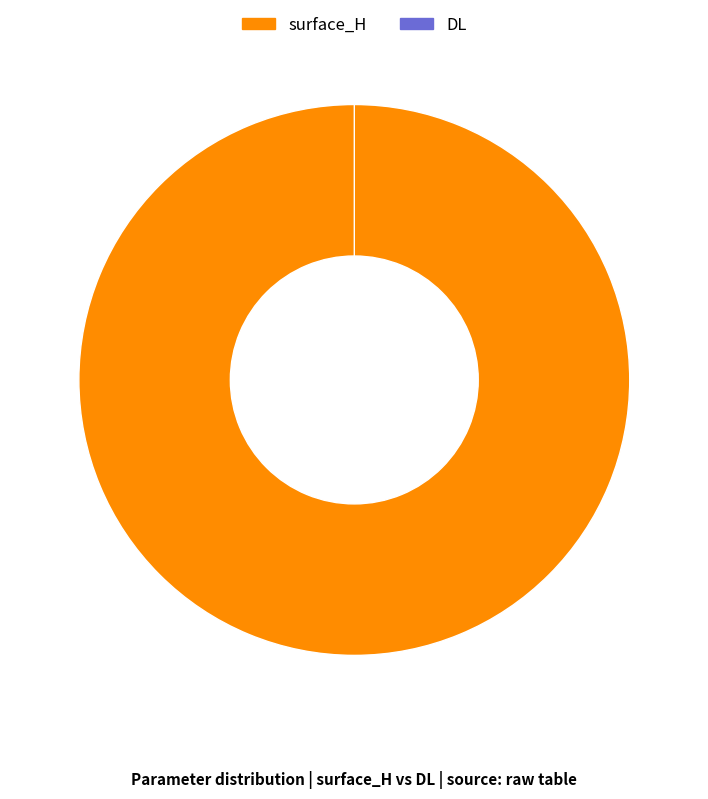

Is there a majority slice in this chart?

Yes